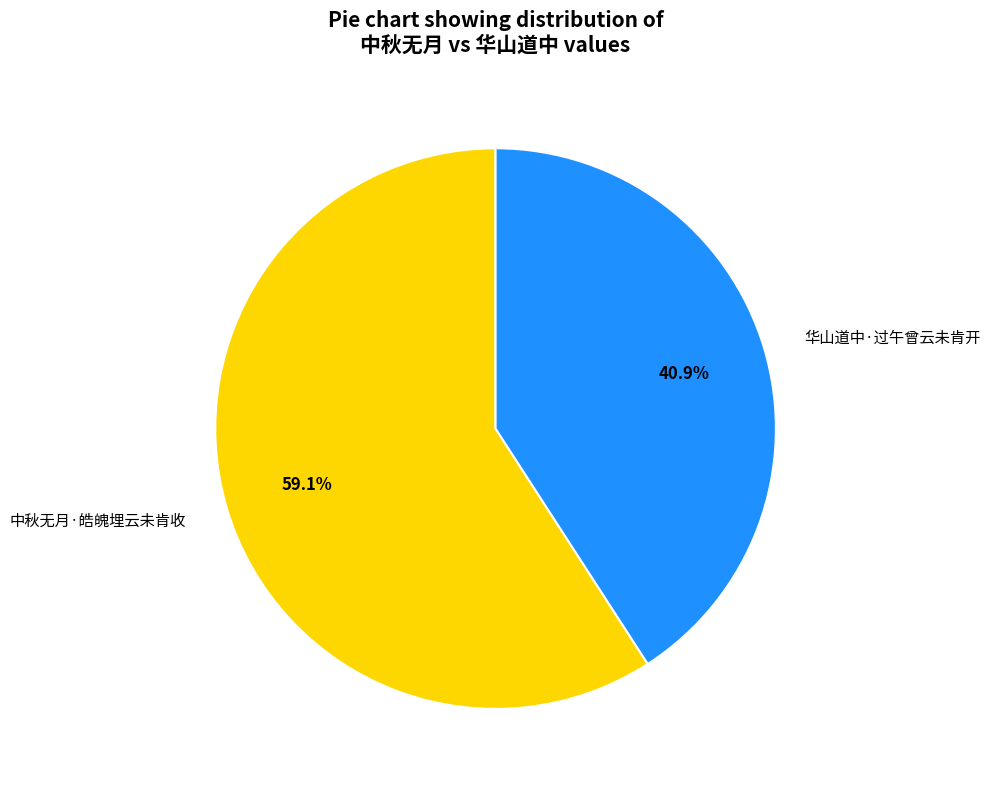

What portion of the pie excludes 中秋无月·皓魄埋云未肯收?

40.9%